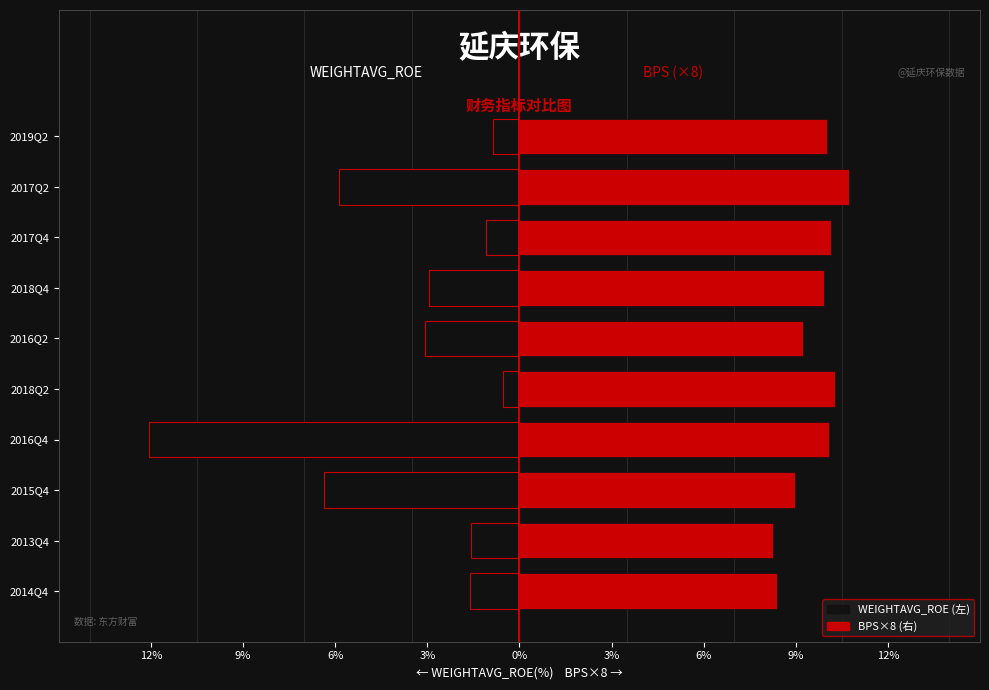

Is it true that BPS equals 8.3 at 2013Q4?

True